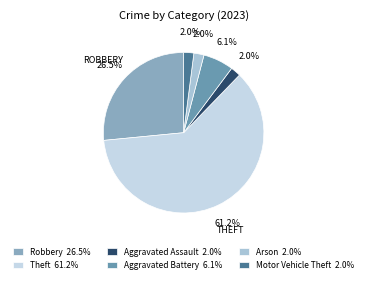

Count the number of slices in the pie.

6